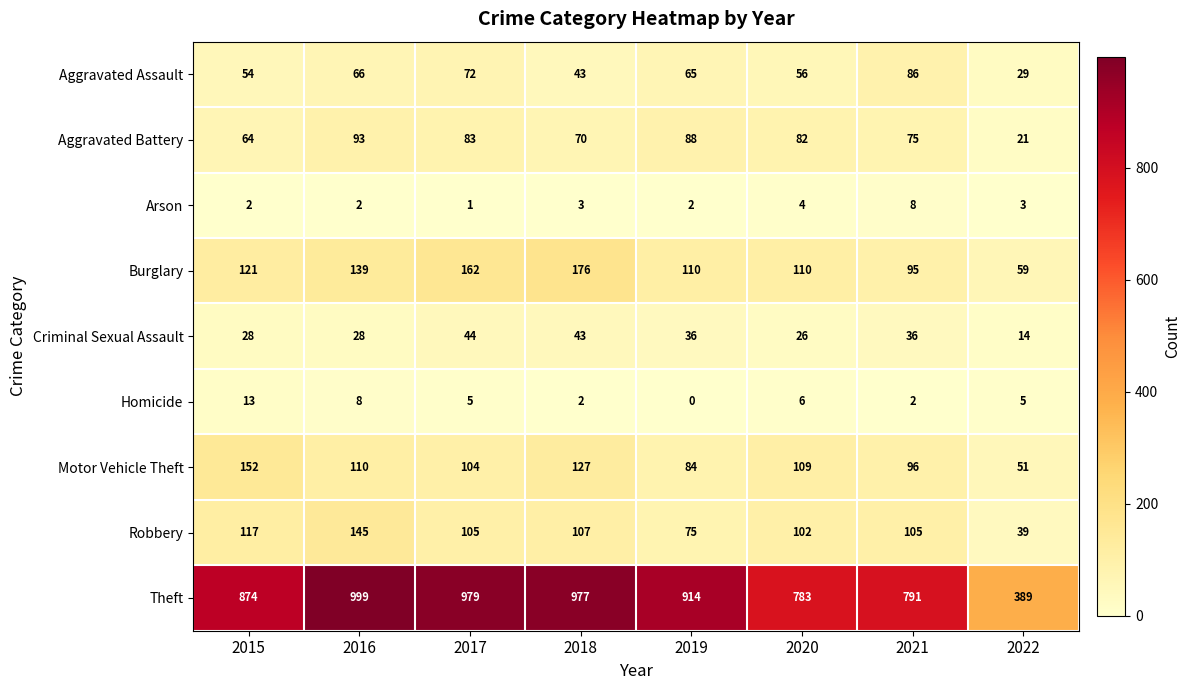

What is the spread (max minus min) of values at 2018?

975